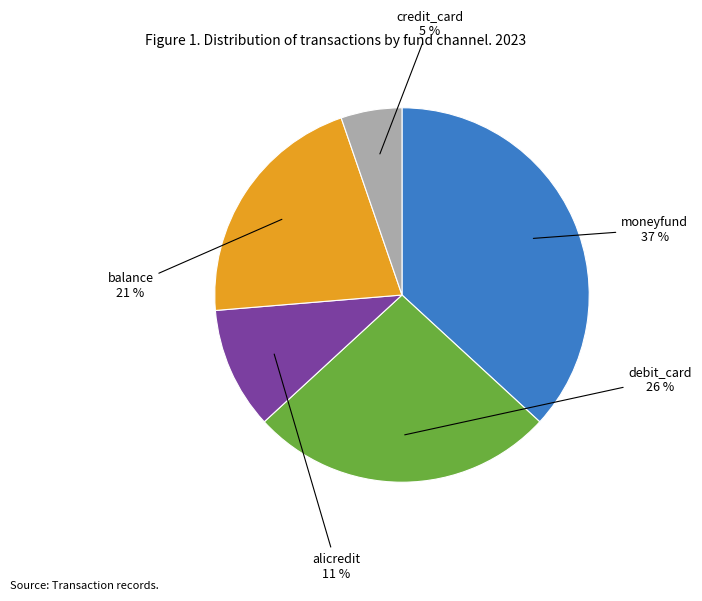

To the nearest percent, what is the difference between the largest and smallest slice percentages?

32%